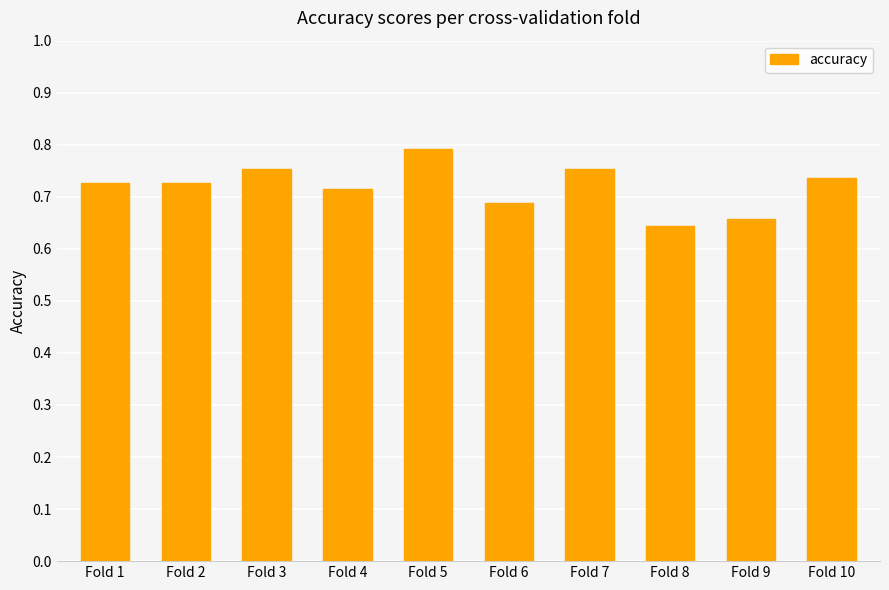

Is it true that the value at Fold 9 is 1.1?

False